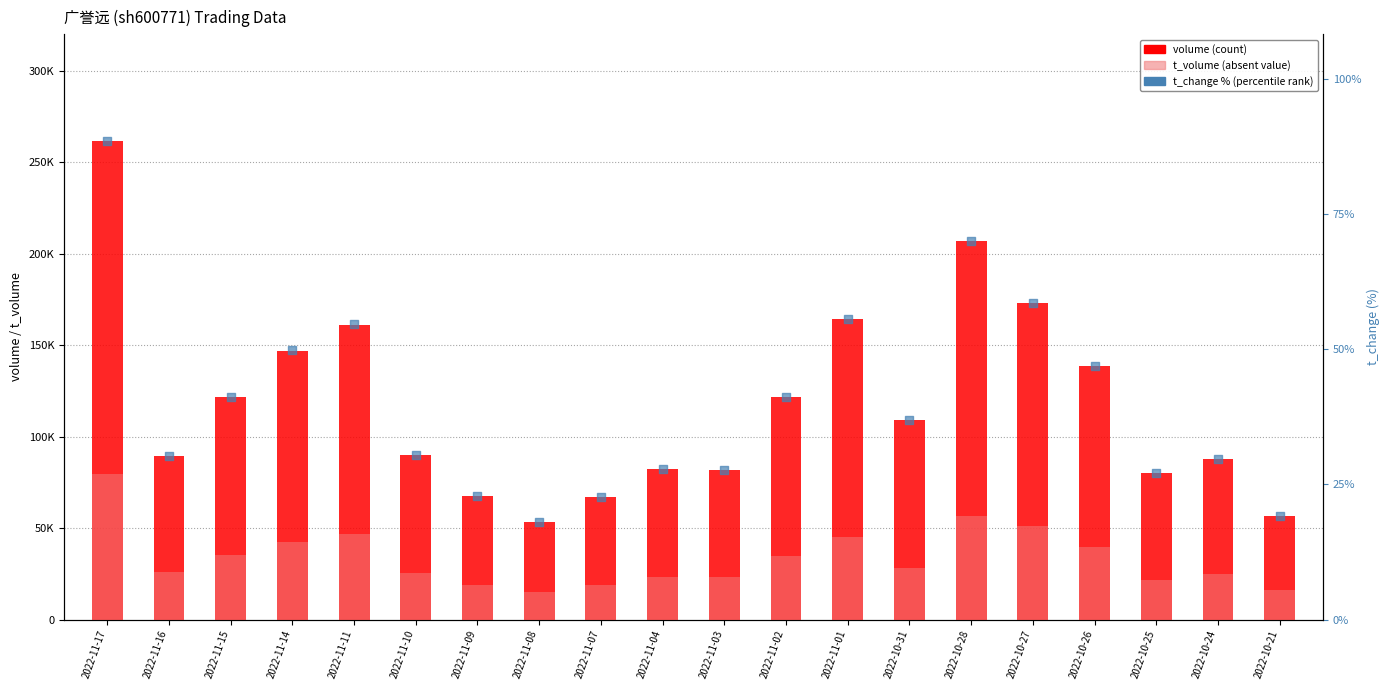

At which category is the sum across all series the highest?

2022-11-17